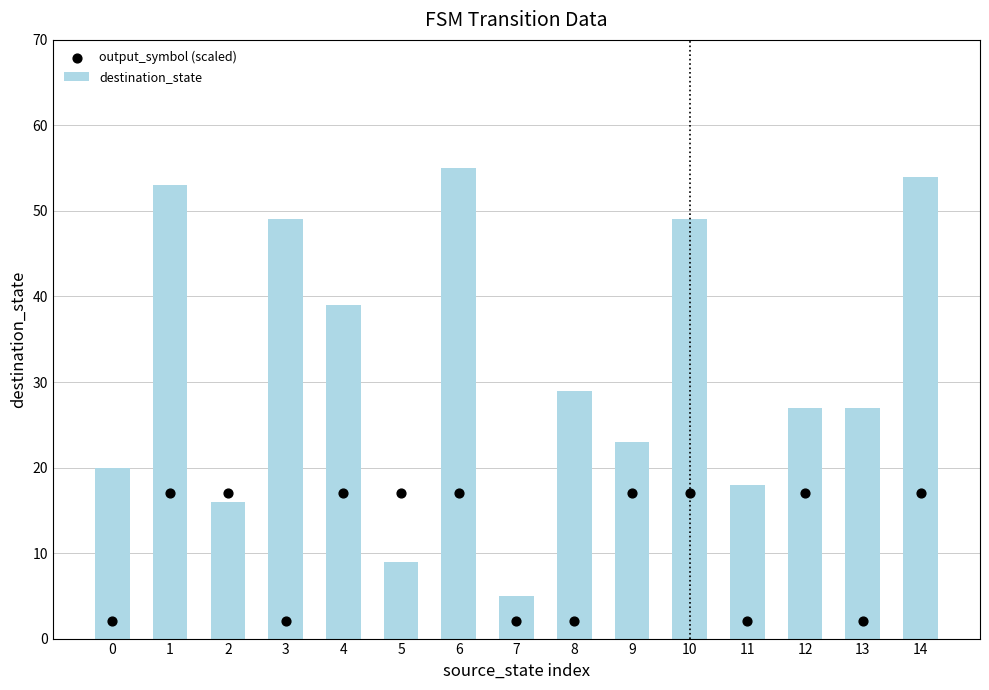

Which series has the largest total across all categories?

destination_state